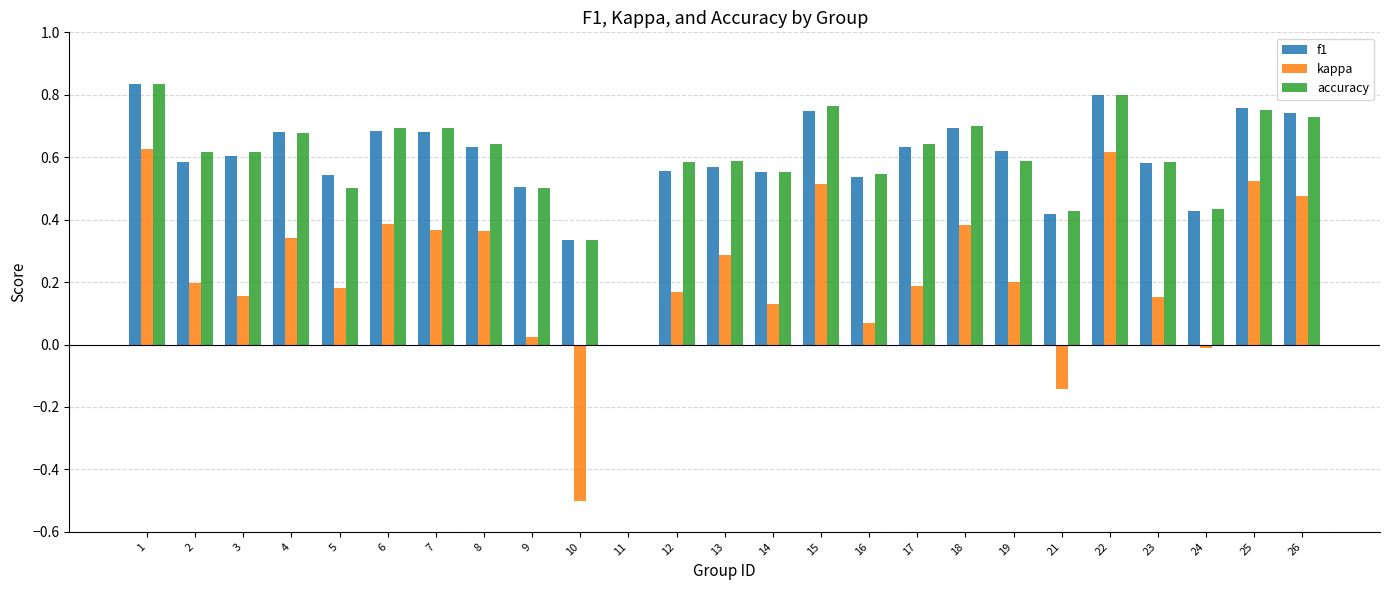

True or false: kappa has a value of 0.3 at 26.

False